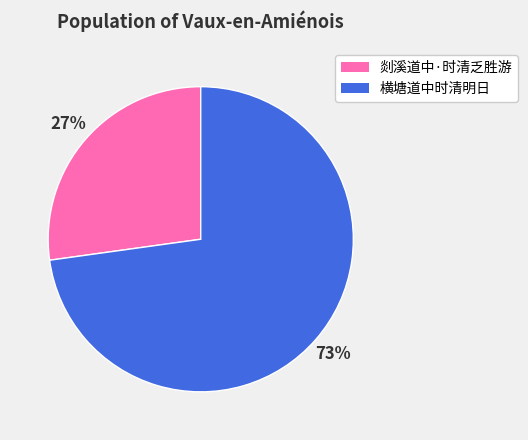

What is the smallest slice in the pie chart?

剡溪道中·时清乏胜游